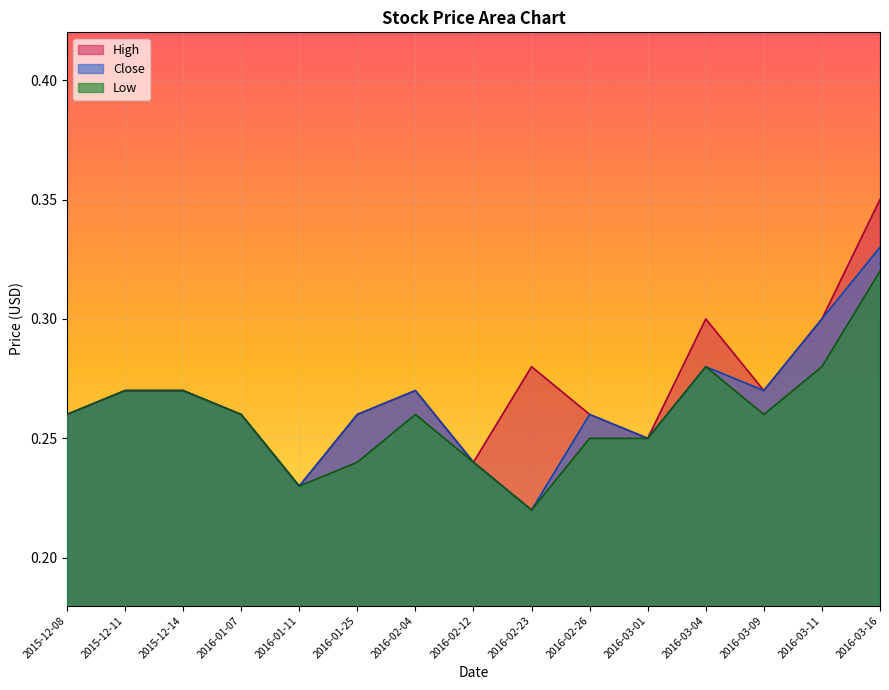

Which series has the largest total across all categories?

High